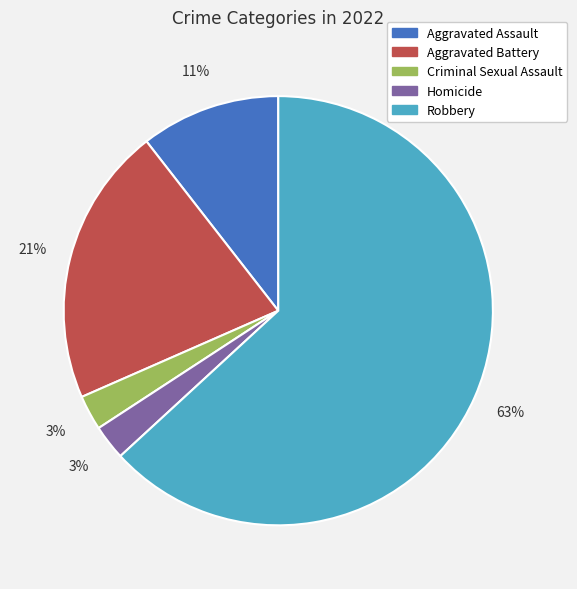

To the nearest percent, what percentage of the pie is Aggravated Assault?

11%